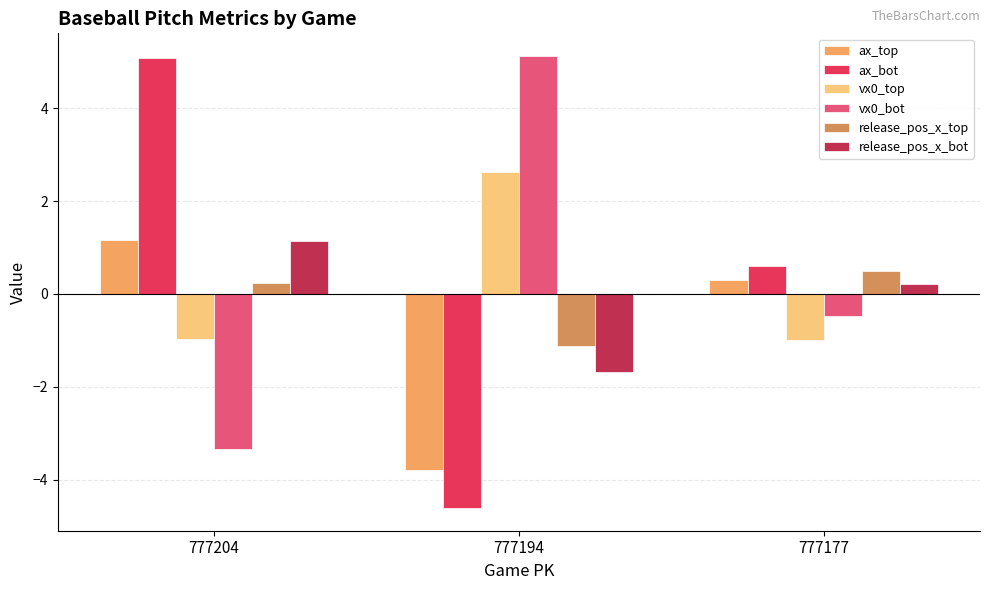

How many values in ax_bot are above zero?

2